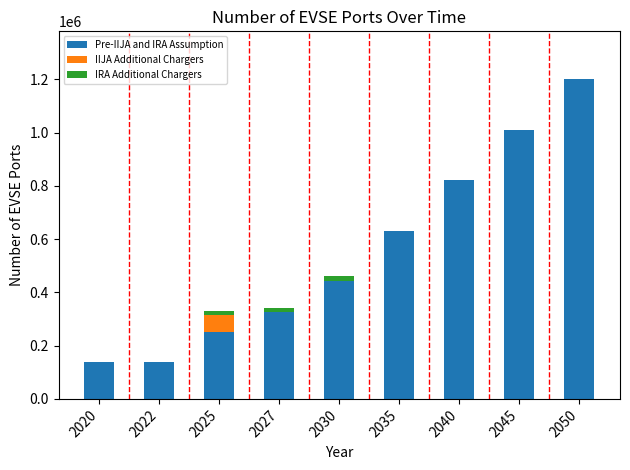

What is the highest value of the Pre-IIJA and IRA Assumption series?

1200000